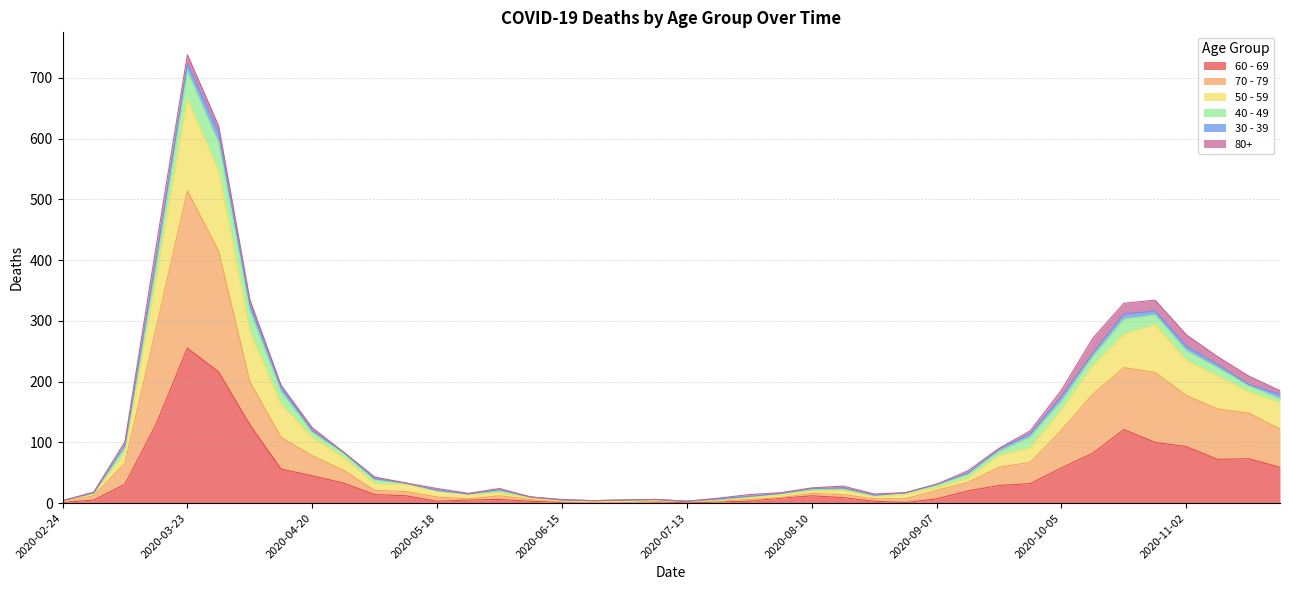

Does the chart display data point markers on the line(s)?

No